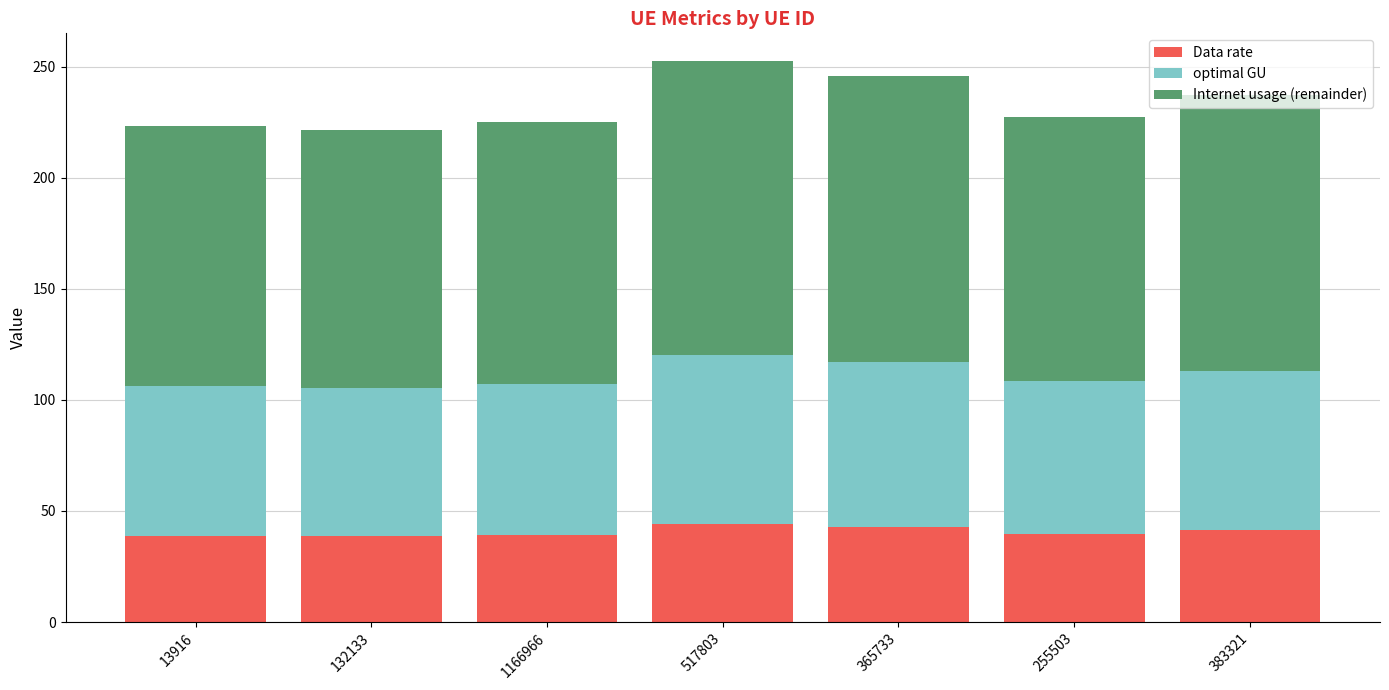

How many data points in Data rate are less than 39?

2